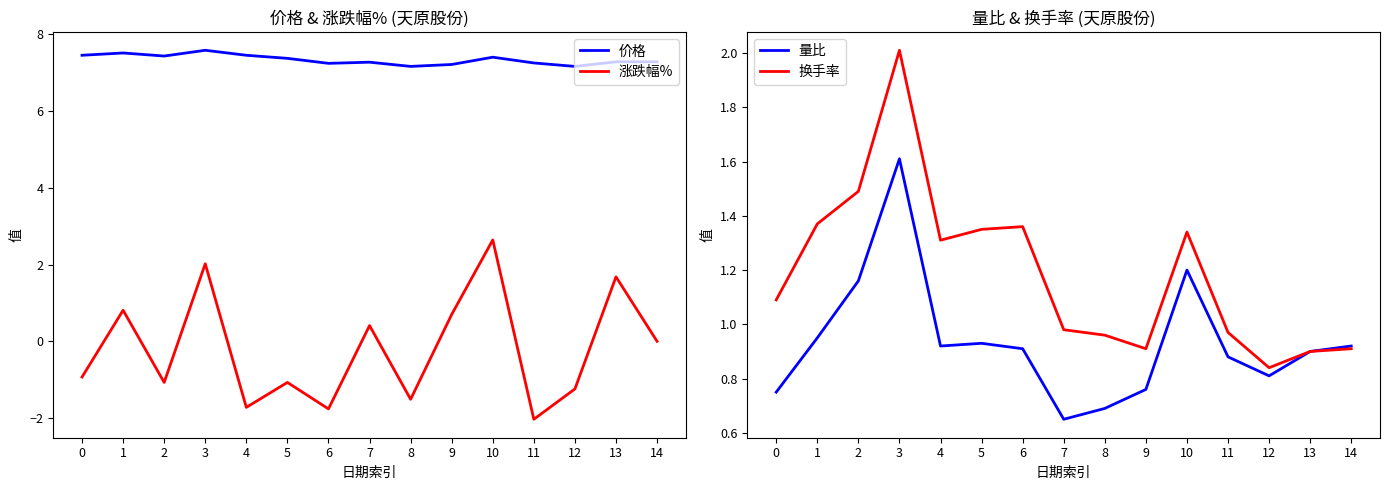

True or false: 换手率 and 涨跌幅% cross at least once.

True